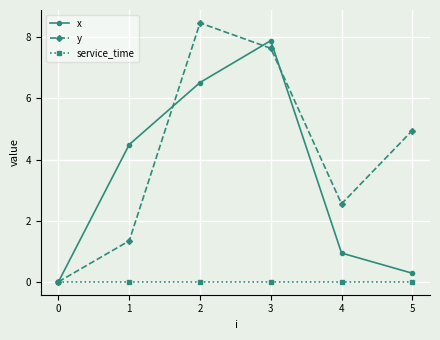

How many lines are shown in the chart?

3